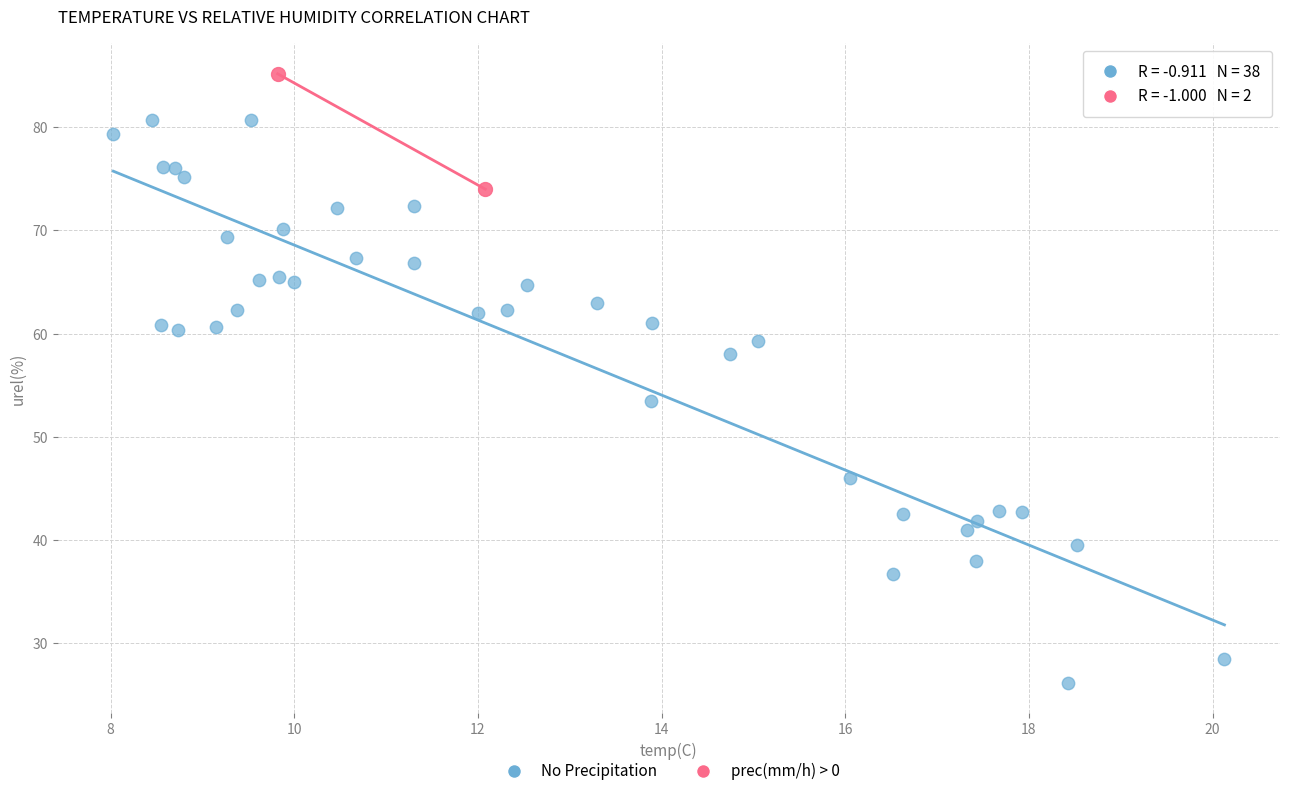

Which series contains the lowest Y value?

No Precipitation